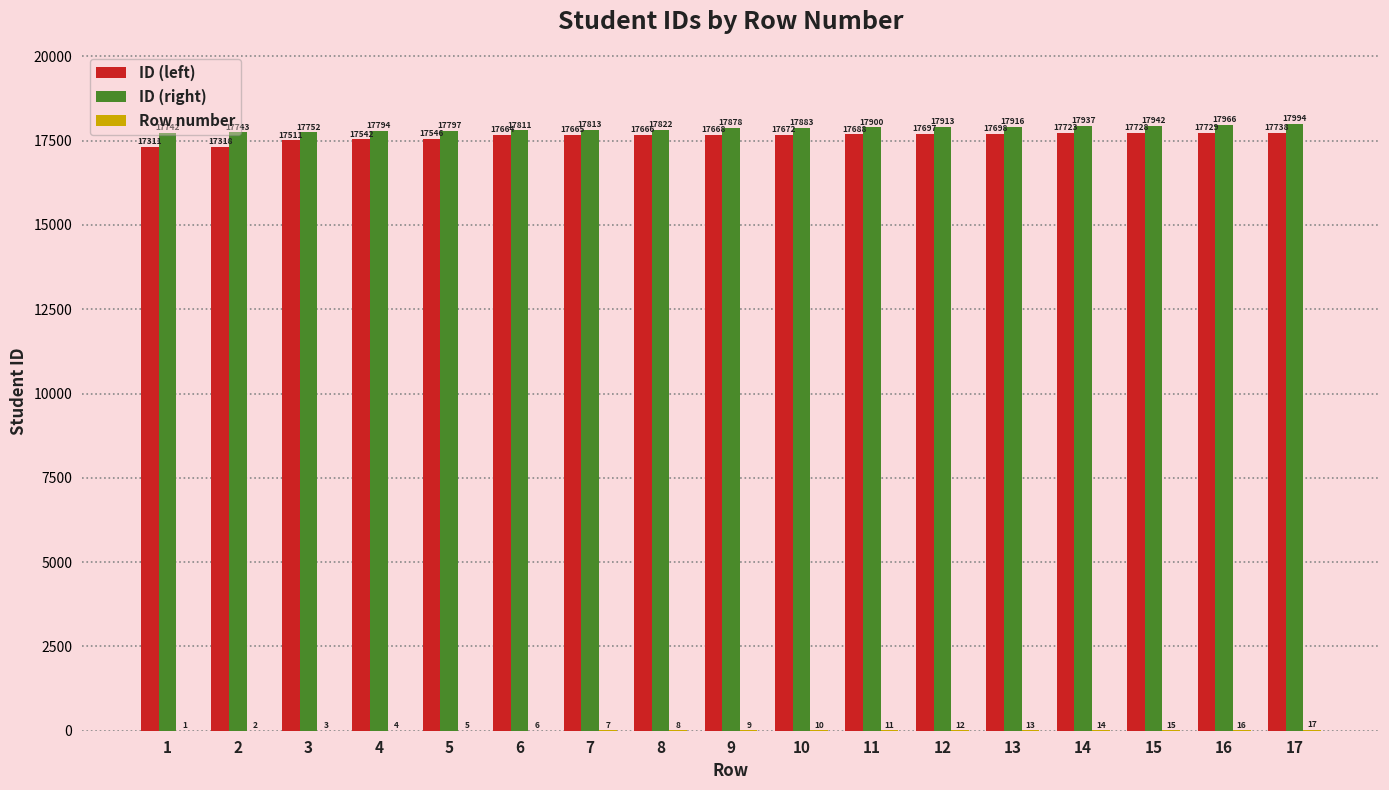

Which series has the widest spread of values?

ID (left)